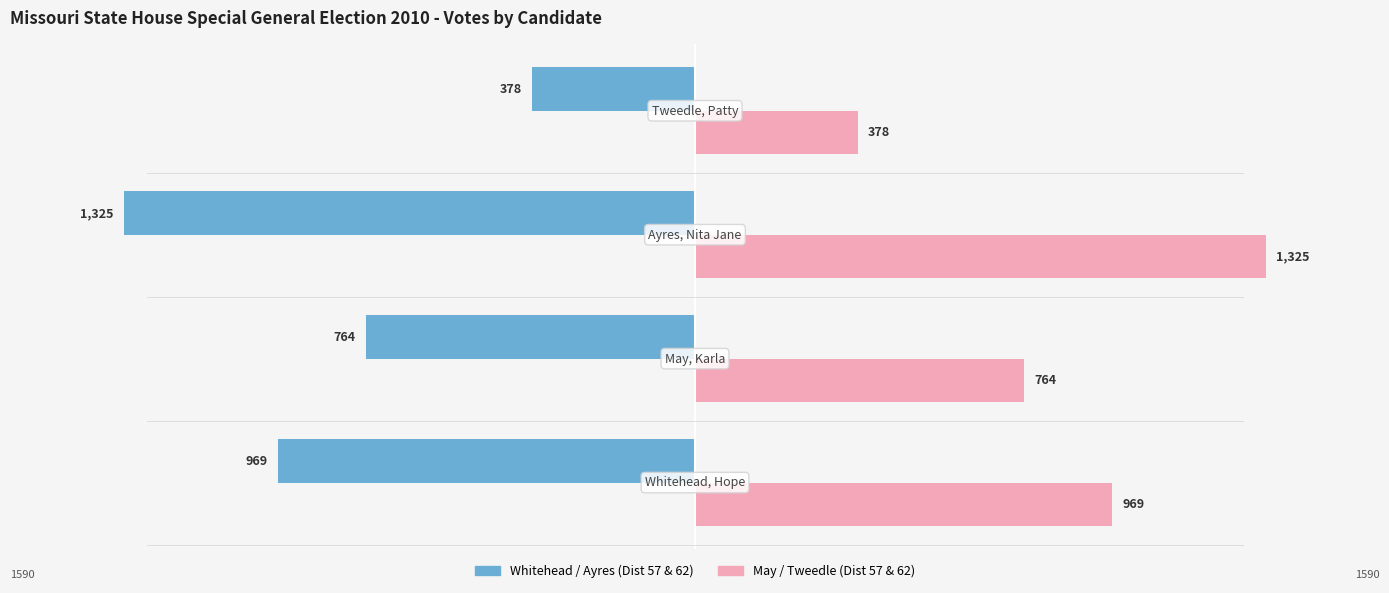

What is the greatest value displayed?

1325